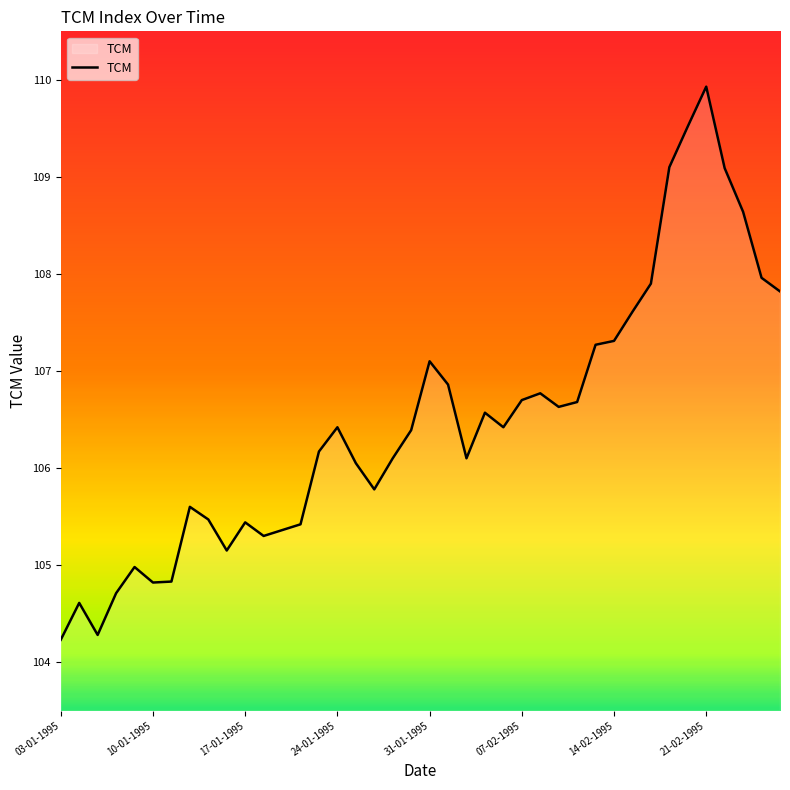

What is the minimum value shown in the chart?

104.2